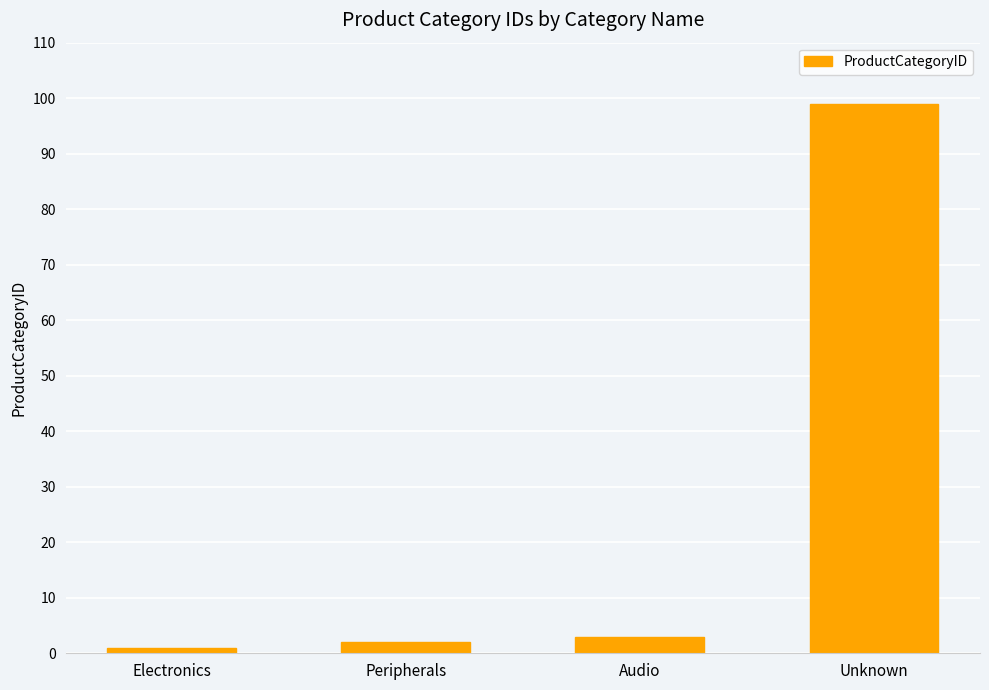

Which category has the highest value across all series?

Unknown